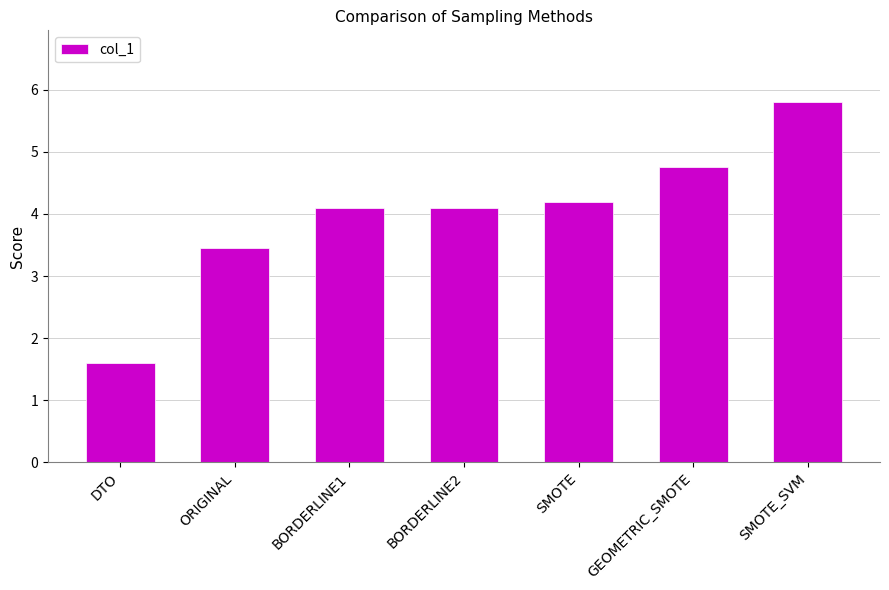

Approximately how many times larger is the value at GEOMETRIC_SMOTE compared to BORDERLINE2?

1.2